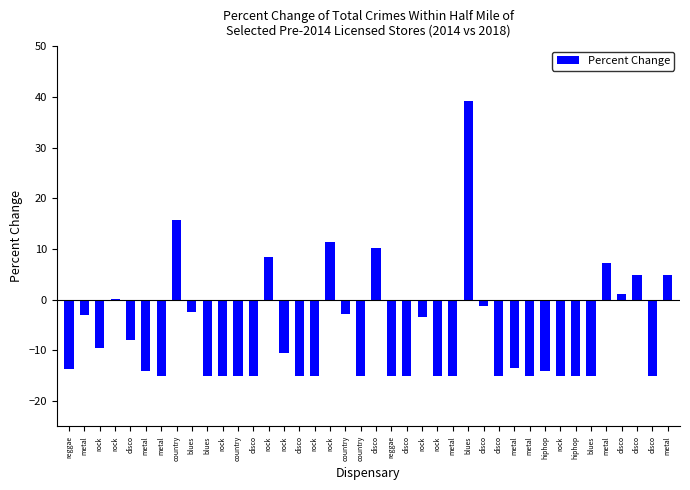

Reading left to right, transcribe all the data shown in this chart.

reggae=-13.6	metal=-3.1	rock=-9.4	rock=0.2	disco=-7.9	metal=-14.0	metal=-15.0	country=15.8	blues=-2.4	blues=-15.0	rock=-15.0	country=-15.0	disco=-15.0	rock=8.5	rock=-10.6	disco=-15.0	rock=-15.0	rock=11.3	country=-2.8	country=-15.0	disco=10.2	reggae=-15.0	disco=-15.0	rock=-3.4	rock=-15.0	metal=-15.0	blues=39.3	disco=-1.3	disco=-15.0	metal=-13.5	metal=-15.0	hiphop=-14.1	rock=-15.0	hiphop=-15.0	blues=-15.0	metal=7.3	disco=1.1	disco=5.0	disco=-15.0	metal=4.9